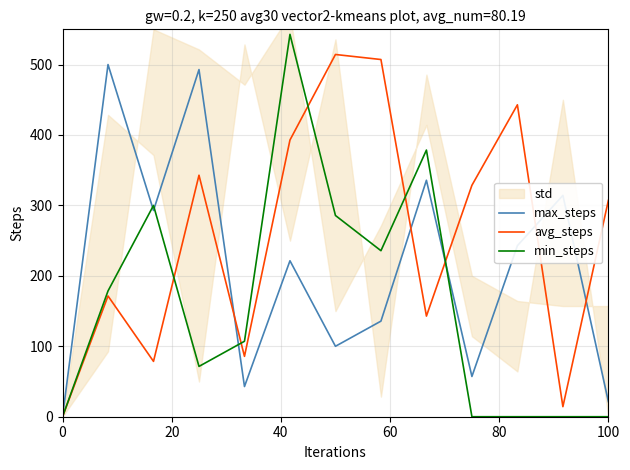

True or false: avg_steps has a value of 307.1 at 100.

True